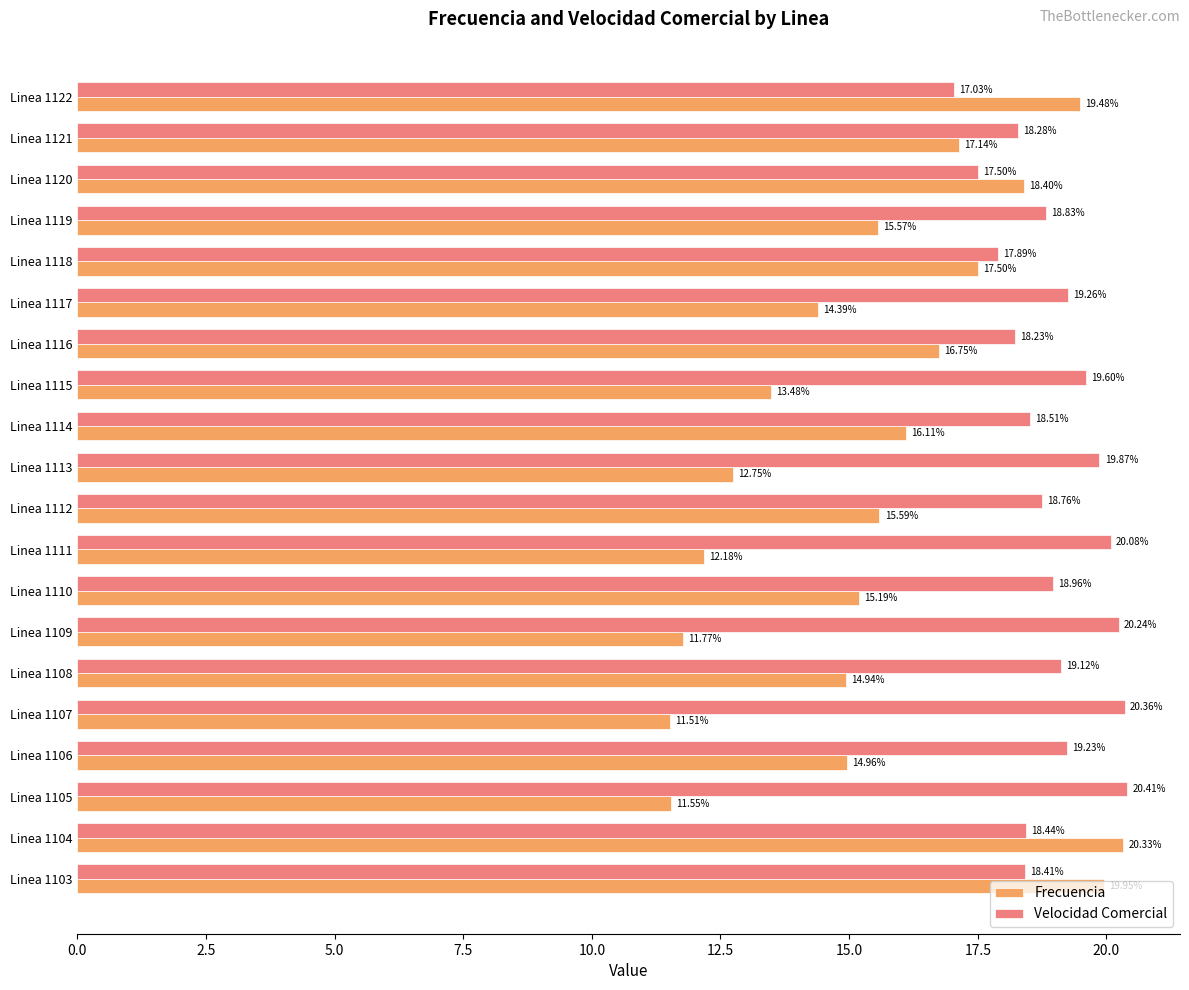

How many values in the Frecuencia series are below 15?

9